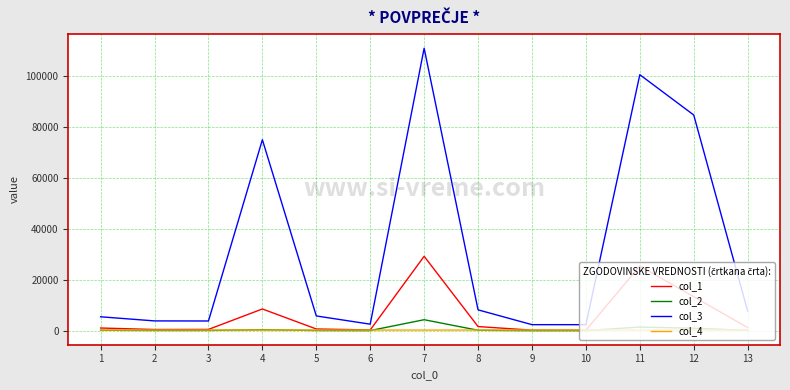

True or false: col_1 and col_3 intersect in this chart.

False